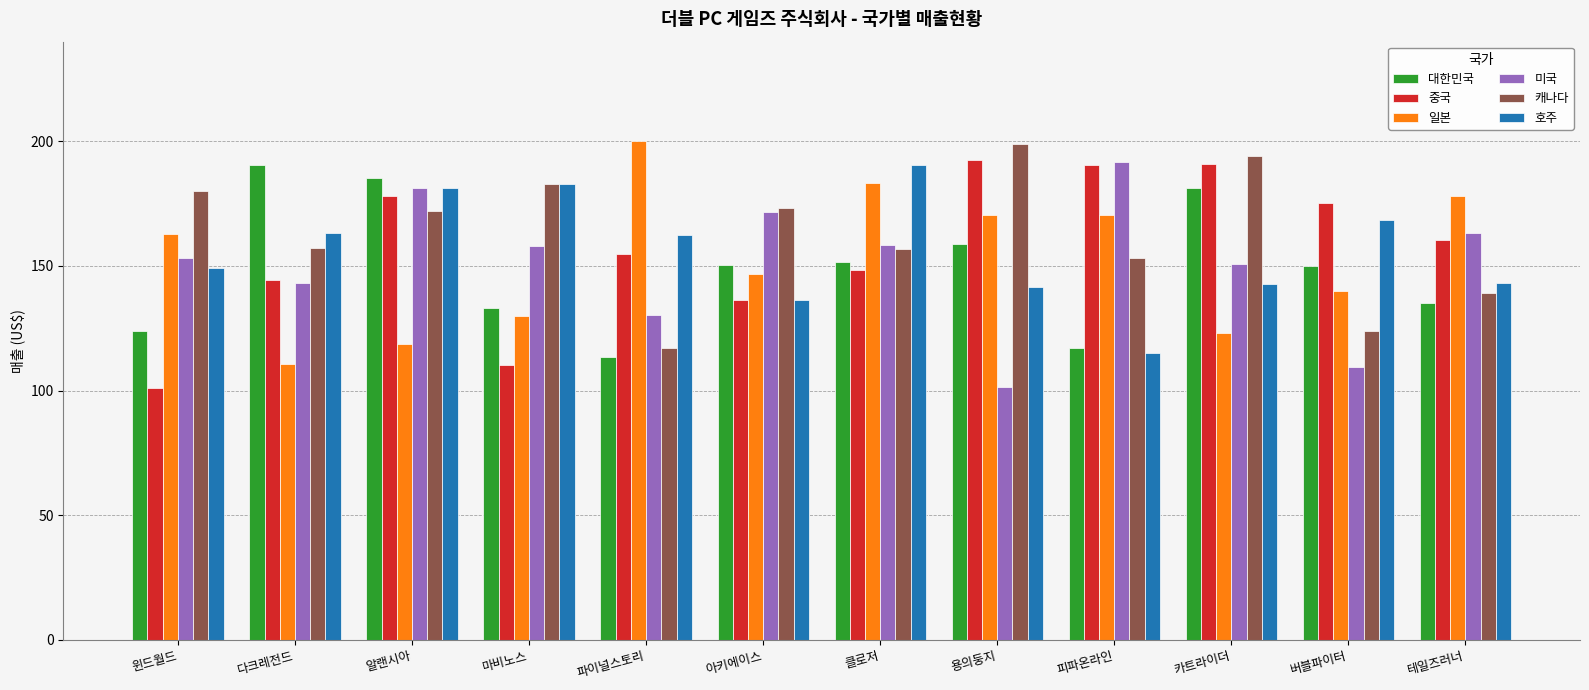

Where does the 캐나다 series first go above 172?

윈드월드